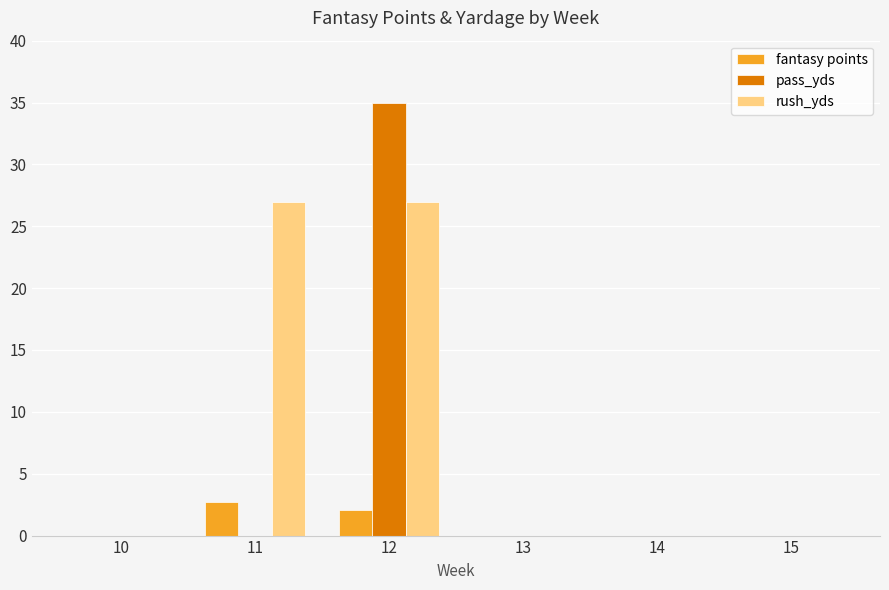

True or false: pass_yds has a value of -22.8 at 14.

False